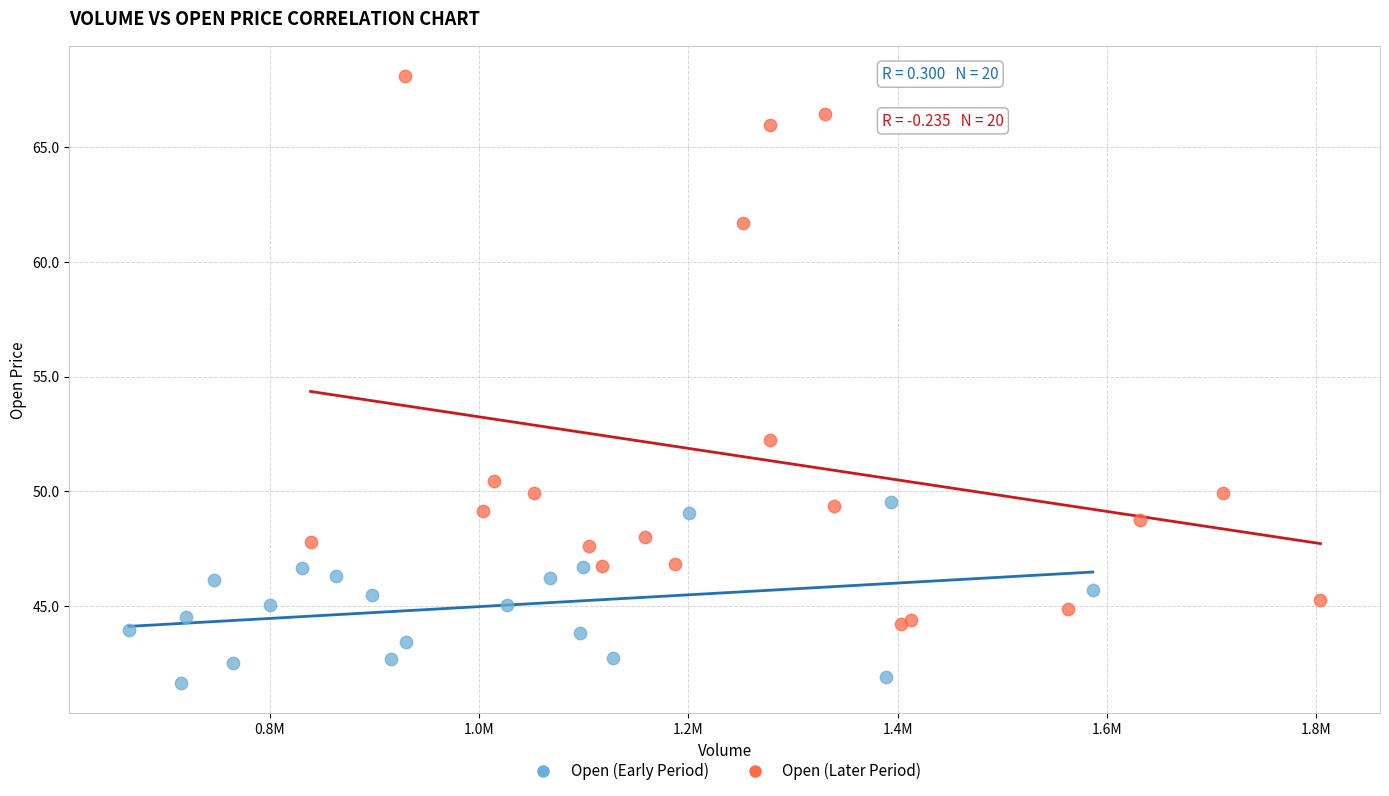

Which series has the widest spread of Y values?

Open (Later Period)